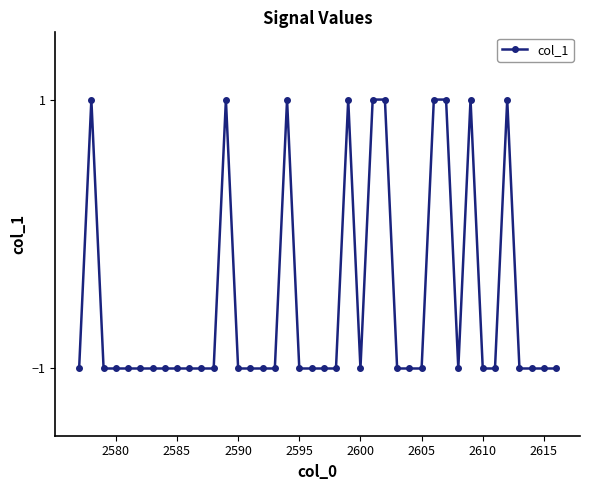

What is the sum of all values?

-20